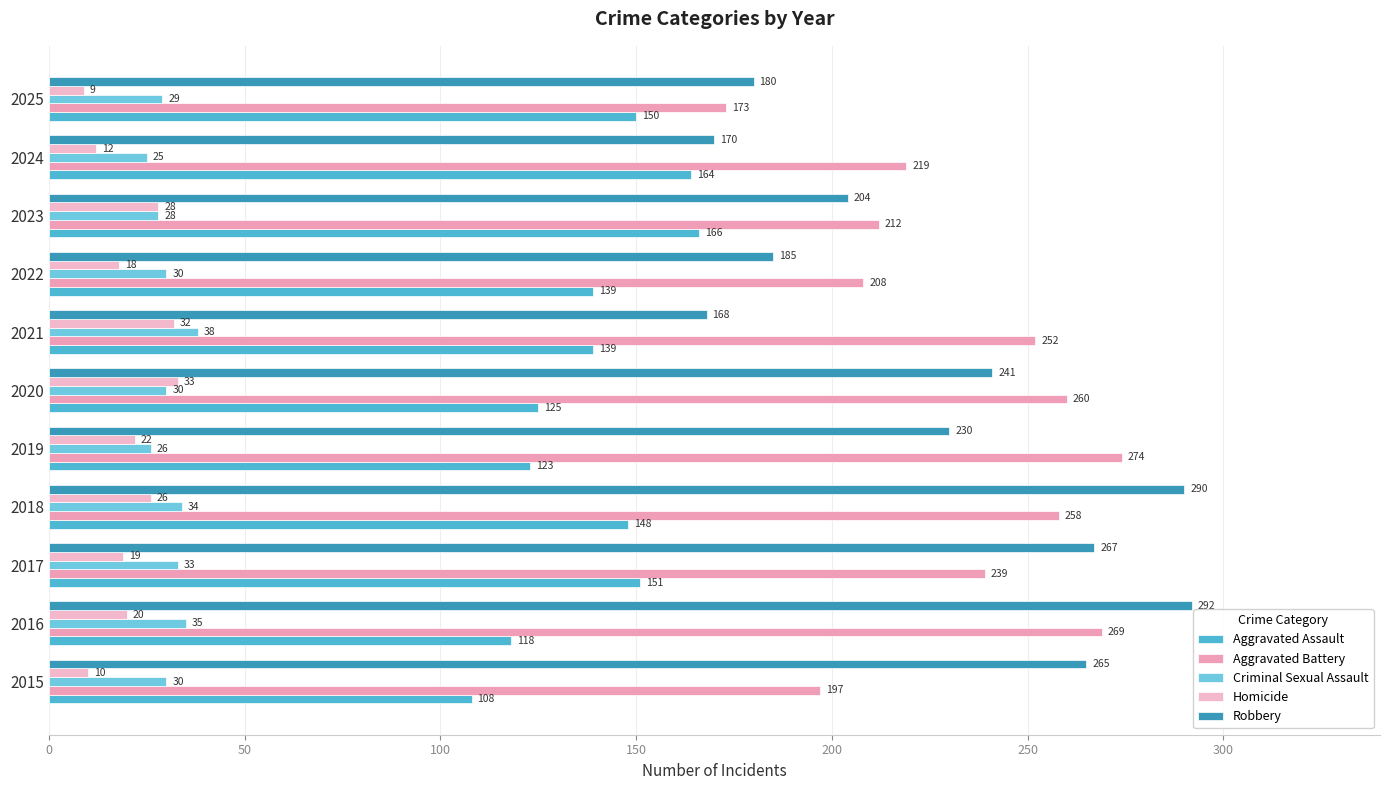

At which category is the sum across all series the highest?

2018